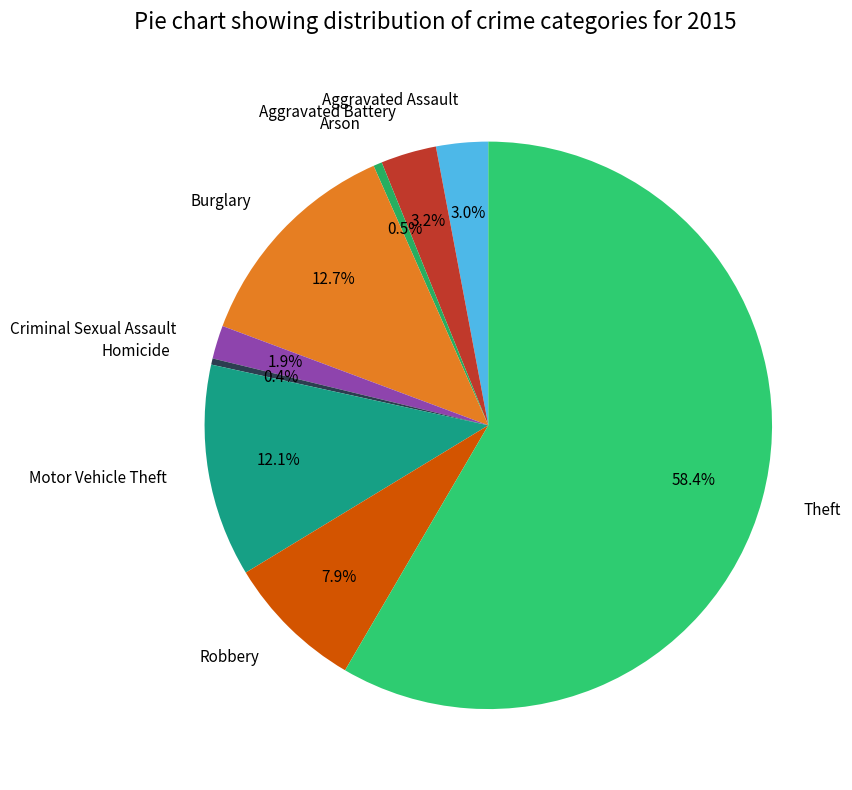

What percentage is NOT represented by Robbery?

92.1%